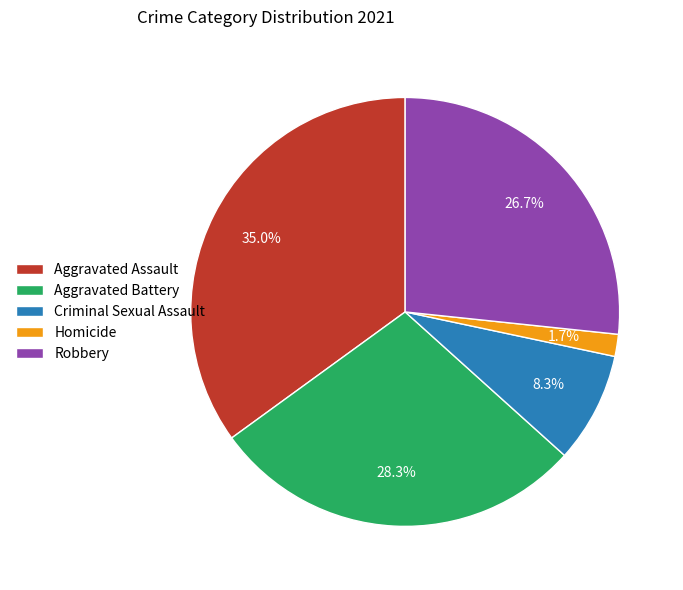

Between Criminal Sexual Assault and Aggravated Battery, which is larger?

Aggravated Battery